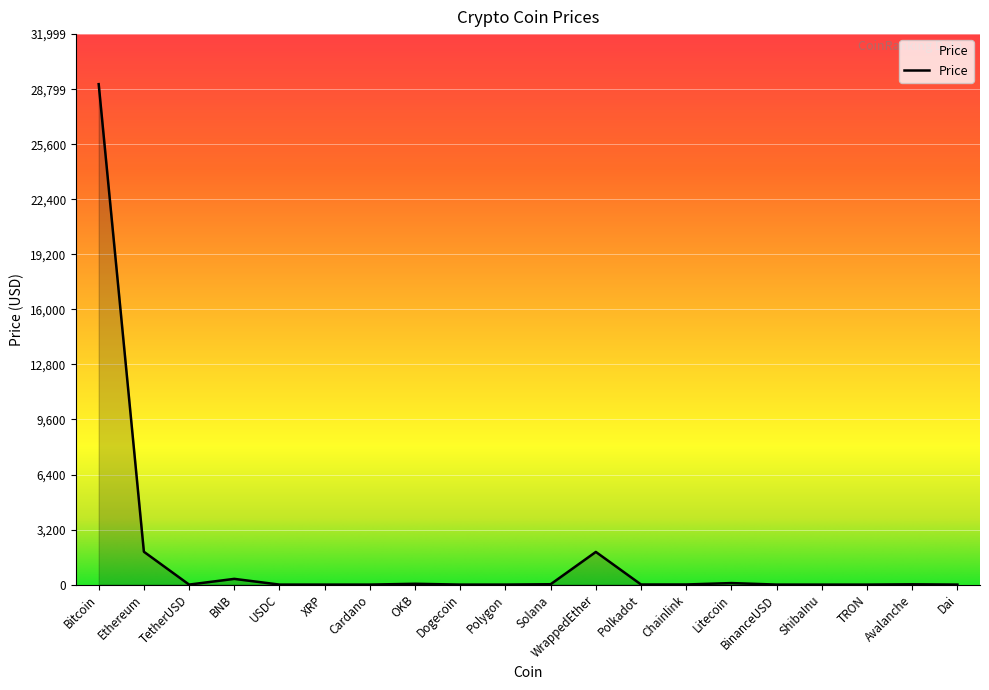

The value at Dai is 1.0. True or false?

True